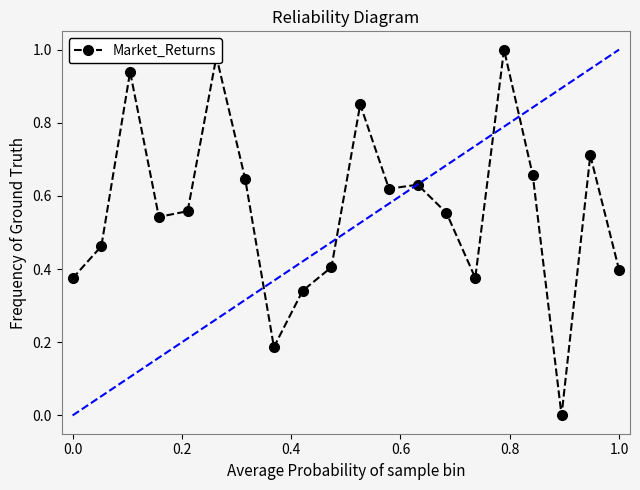

True or false: the data has more than 1 interior local peaks.

True